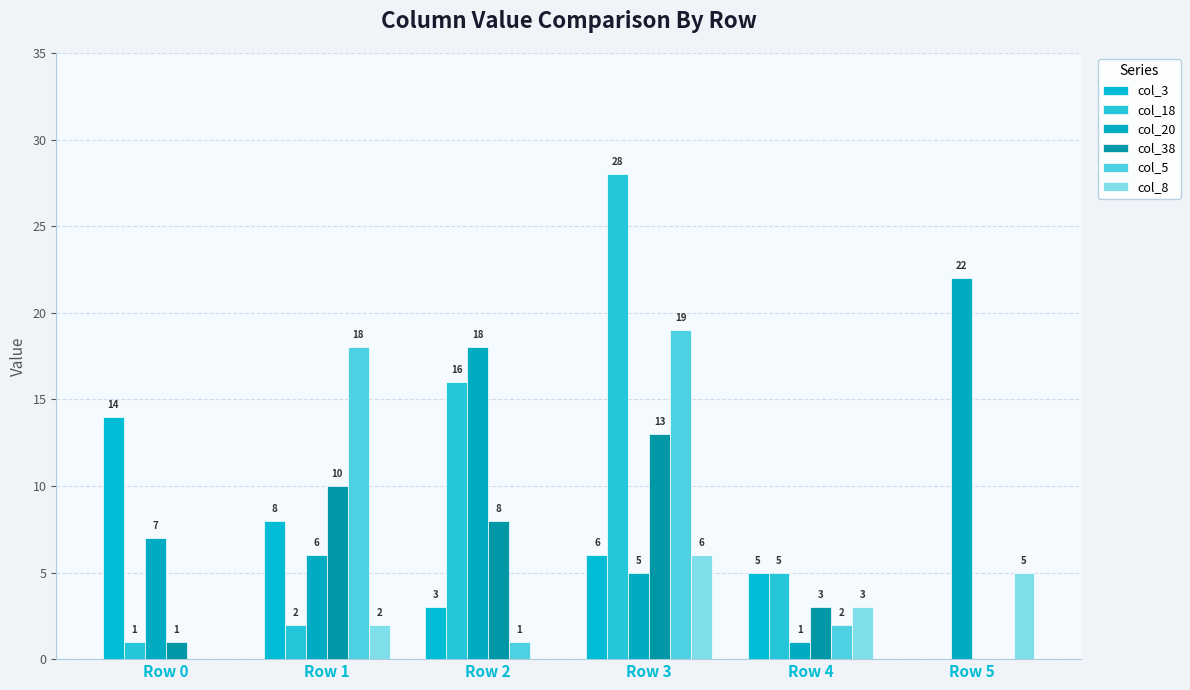

Reading left to right, transcribe all the data shown in this chart.

col_3: Row 0=14	Row 1=8	Row 2=3	Row 3=6	Row 4=5	Row 5=0
col_18: Row 0=1	Row 1=2	Row 2=16	Row 3=28	Row 4=5	Row 5=0
col_20: Row 0=7	Row 1=6	Row 2=18	Row 3=5	Row 4=1	Row 5=22
col_38: Row 0=1	Row 1=10	Row 2=8	Row 3=13	Row 4=3	Row 5=0
col_5: Row 0=0	Row 1=18	Row 2=1	Row 3=19	Row 4=2	Row 5=0
col_8: Row 0=0	Row 1=2	Row 2=0	Row 3=6	Row 4=3	Row 5=5